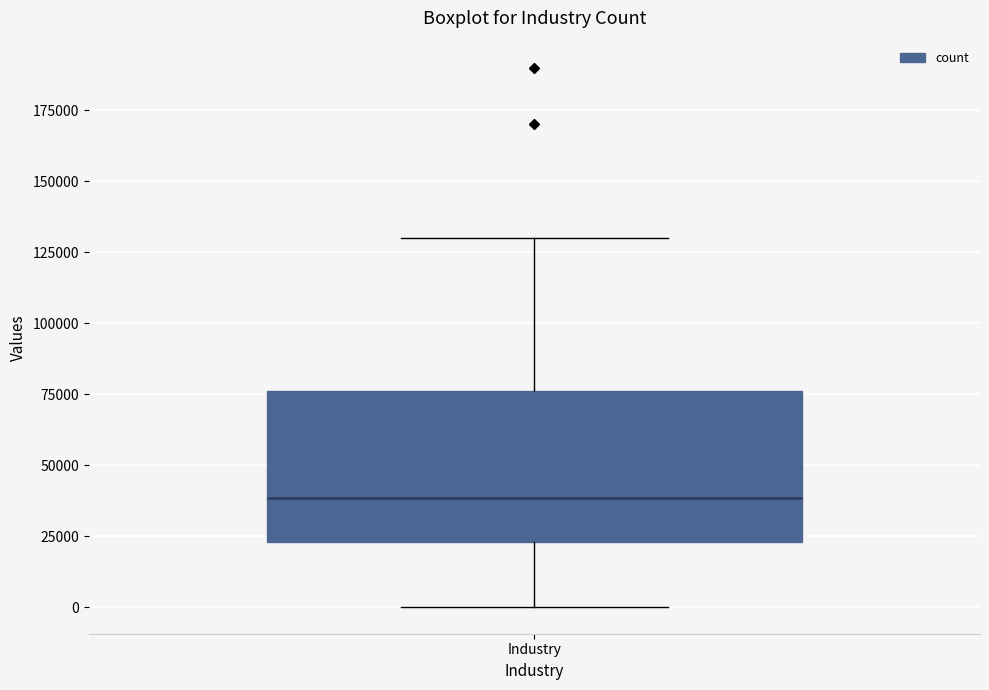

Read this box plot against the y-axis: the position of the median line, the range covered by the box, and the ends of both whiskers. The values are not printed on the chart, so give them approximately, as read against the axis.

median 40000, box 25000 to 75000, whiskers 0 to 130000